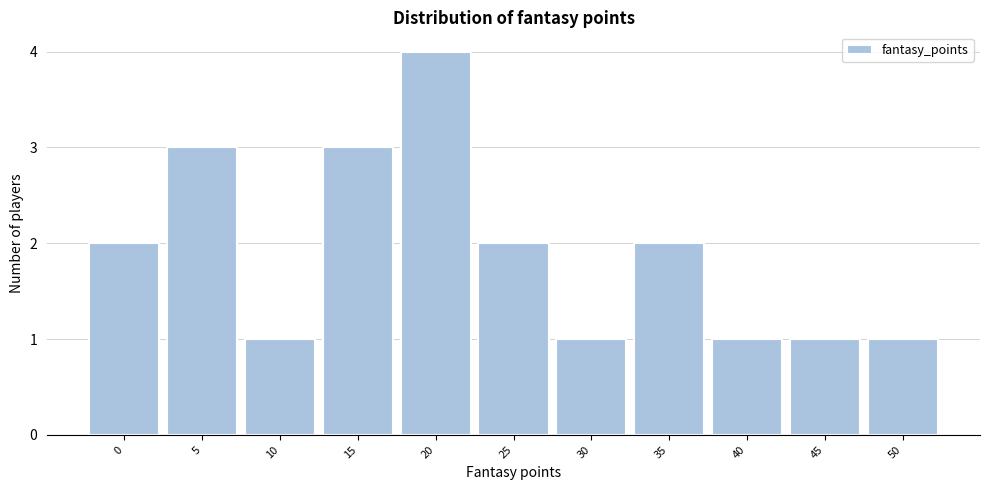

Reading left to right, list all the values displayed in this chart.

0=2	5=3	10=1	15=3	20=4	25=2	30=1	35=2	40=1	45=1	50=1